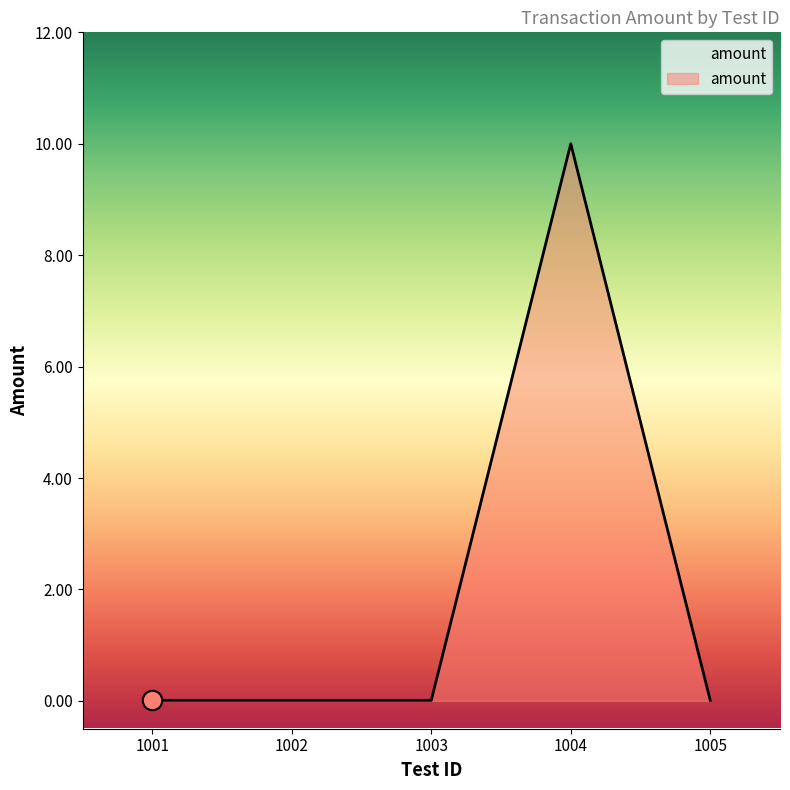

What is the sum of all values?

10.0